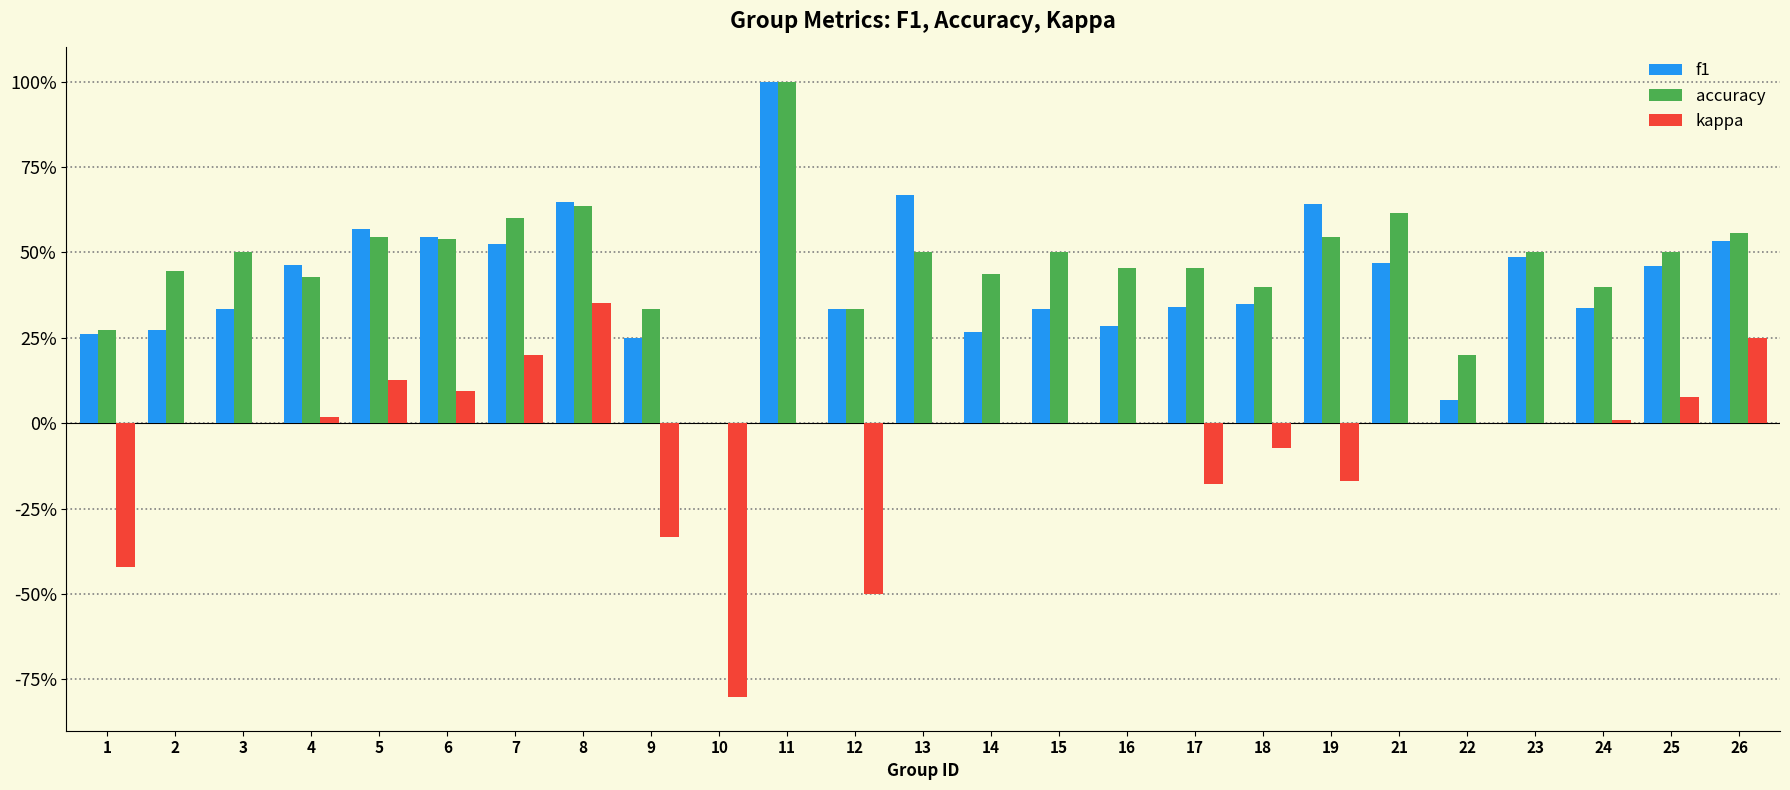

What is the sum of the f1 values at 15 and 17?

0.7